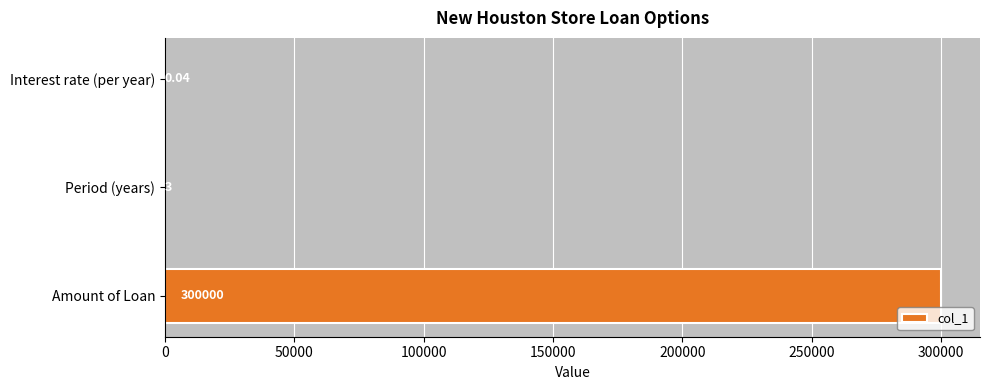

Between Interest rate (per year) and Amount of Loan, which is larger?

Amount of Loan